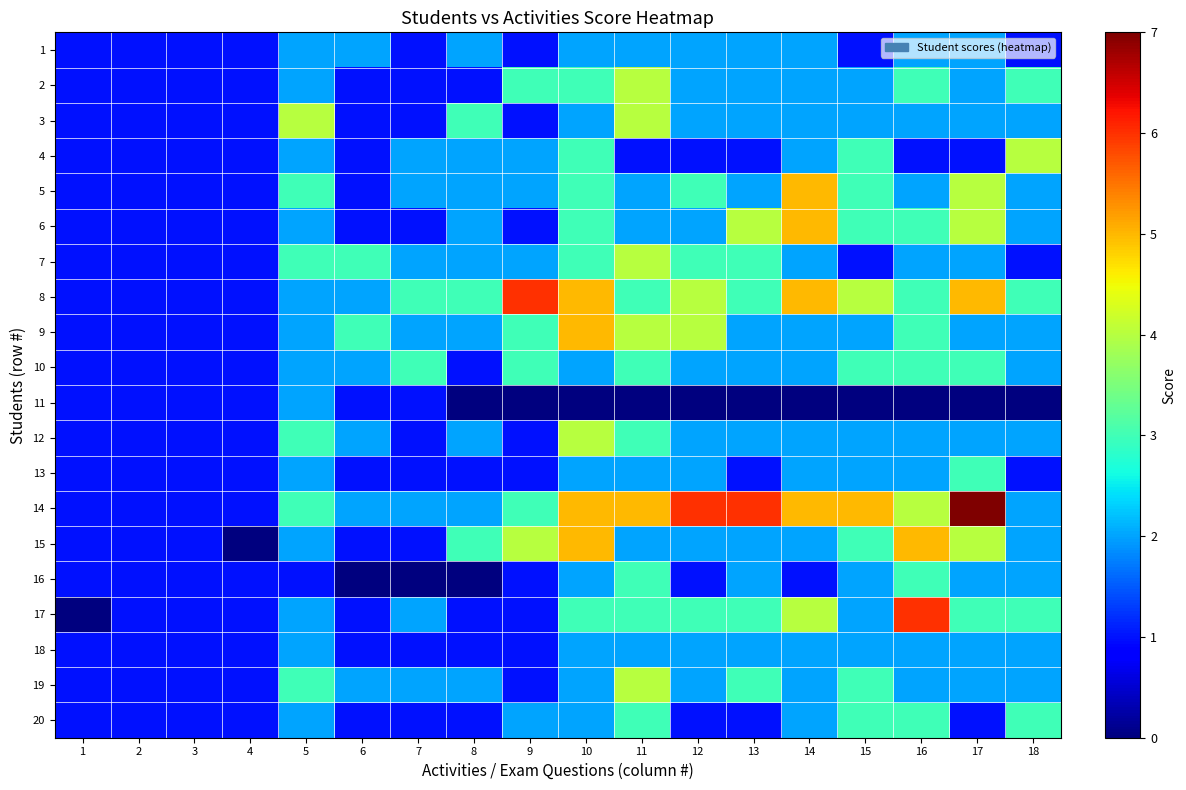

Count the number of data series in this chart.

20